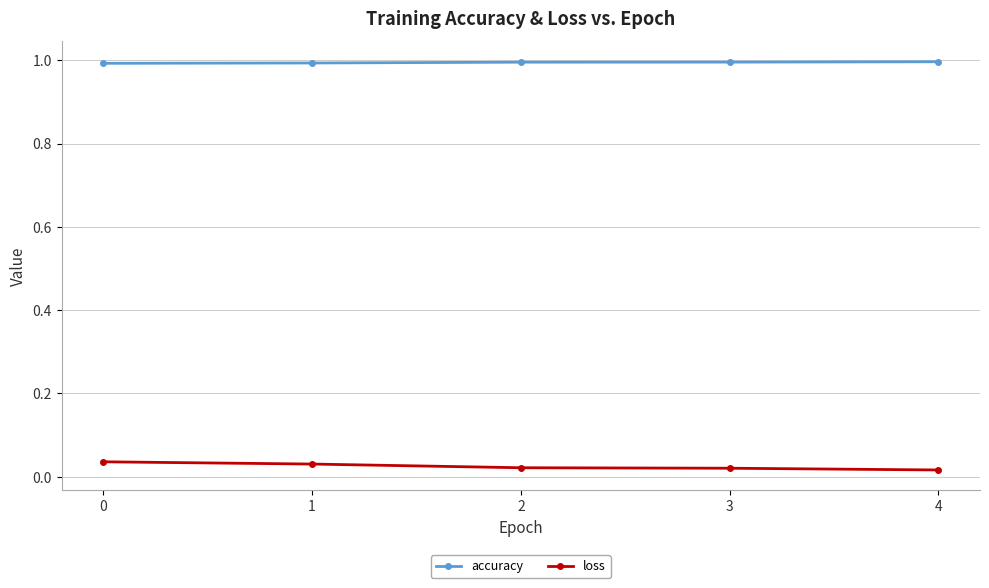

True or false: loss and accuracy cross at least once.

False